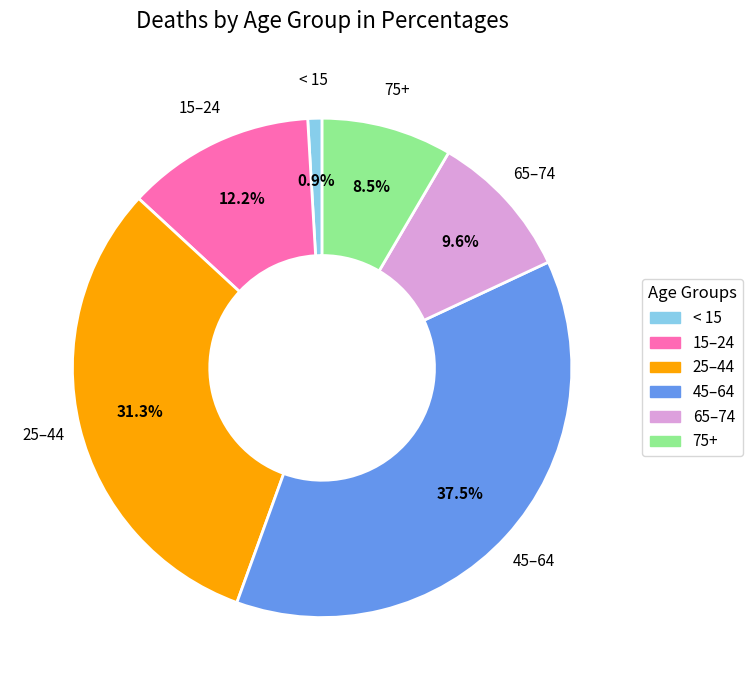

Does any single category account for the majority?

No